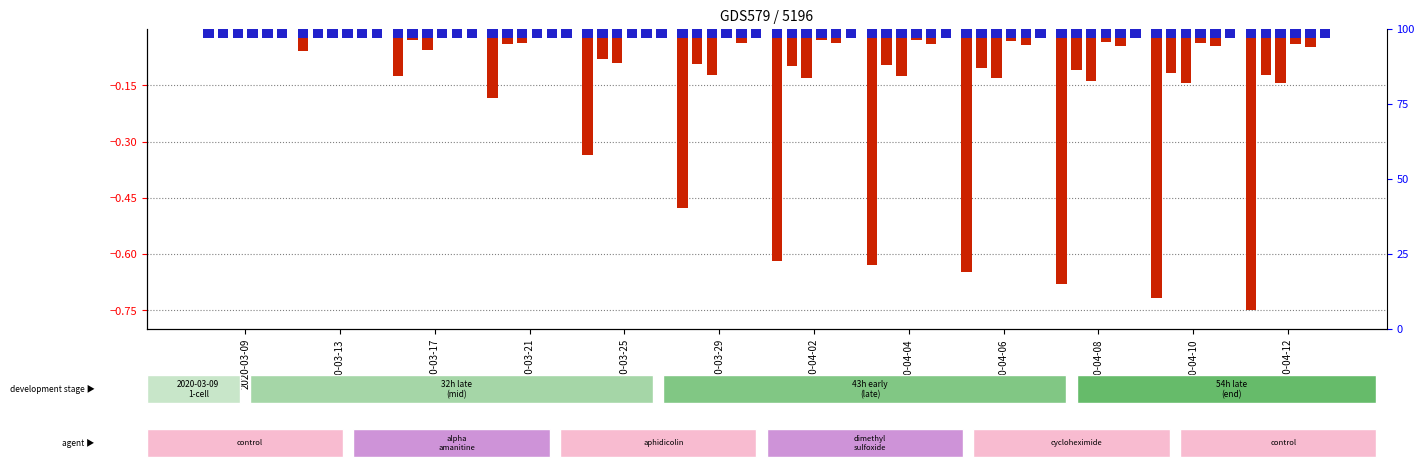

List the labels in order of GE value, smallest first.

2020-04-12, 2020-04-10, 2020-04-08, 2020-04-06, 2020-04-02, 2020-04-04, 2020-03-29, 2020-03-25, 2020-03-21, 2020-03-17, 2020-03-13, 2020-03-09